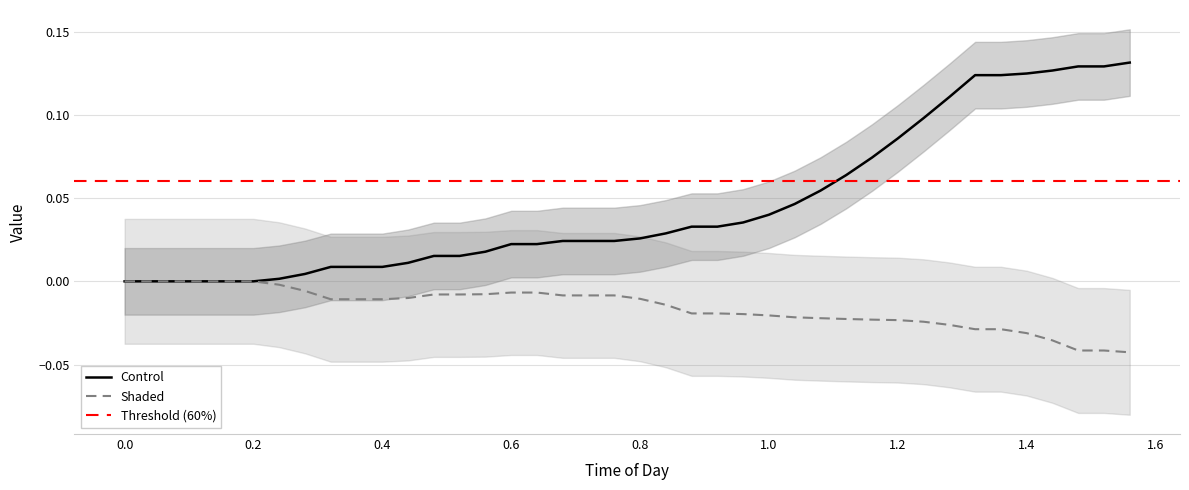

At how many categories does at least one series exceed 0?

34